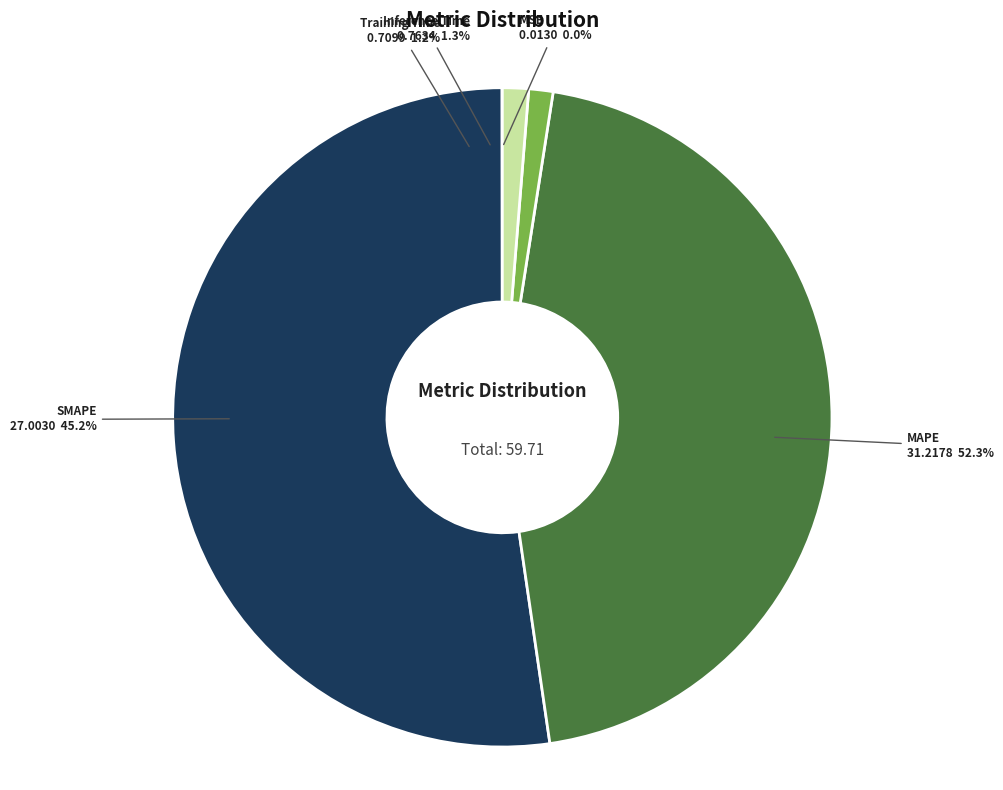

What percentage is the SMAPE slice, to the nearest percent?

45%